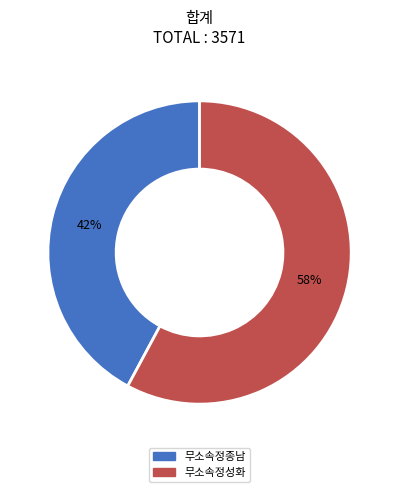

Which slice is the largest?

무소속정성화